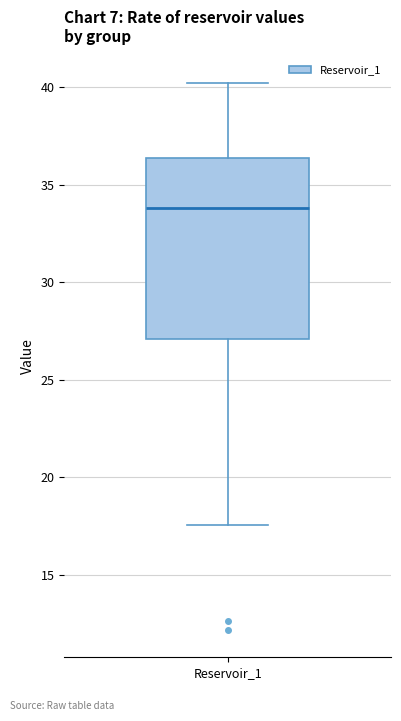

Read this box plot against the y-axis: the position of the median line, the range covered by the box, and the ends of both whiskers. The values are not printed on the chart, so give them approximately, as read against the axis.

median 34.0, box 27.0 to 36.5, whiskers 17.5 to 40.0